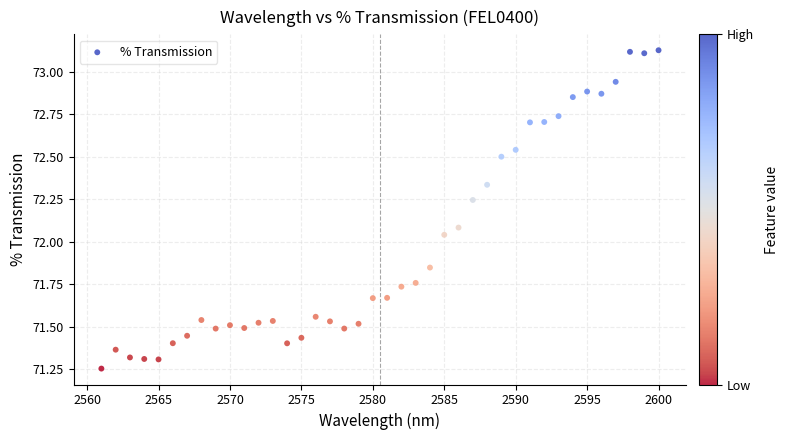

What is the range of Y values (max minus min)?

1.9